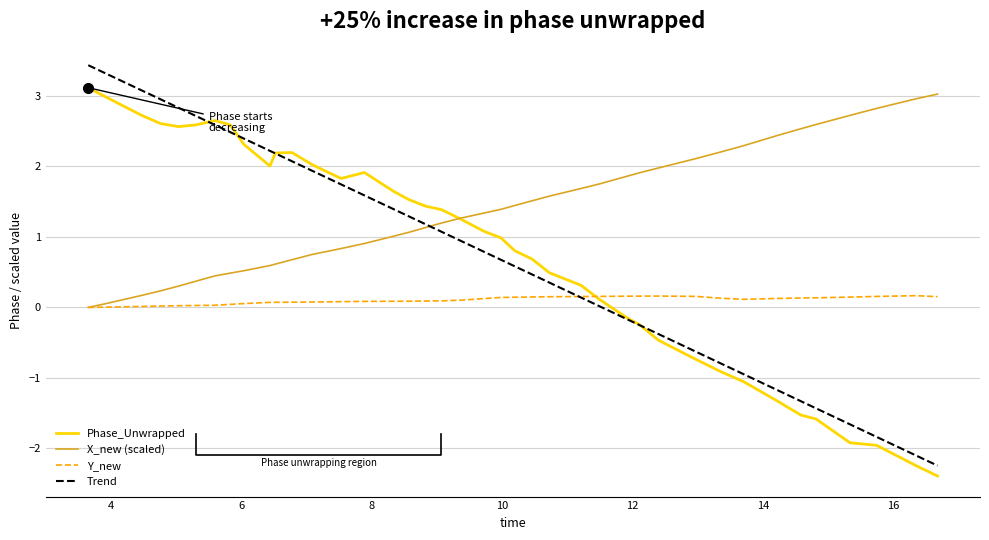

What is the highest value of the Trend series?

3.4